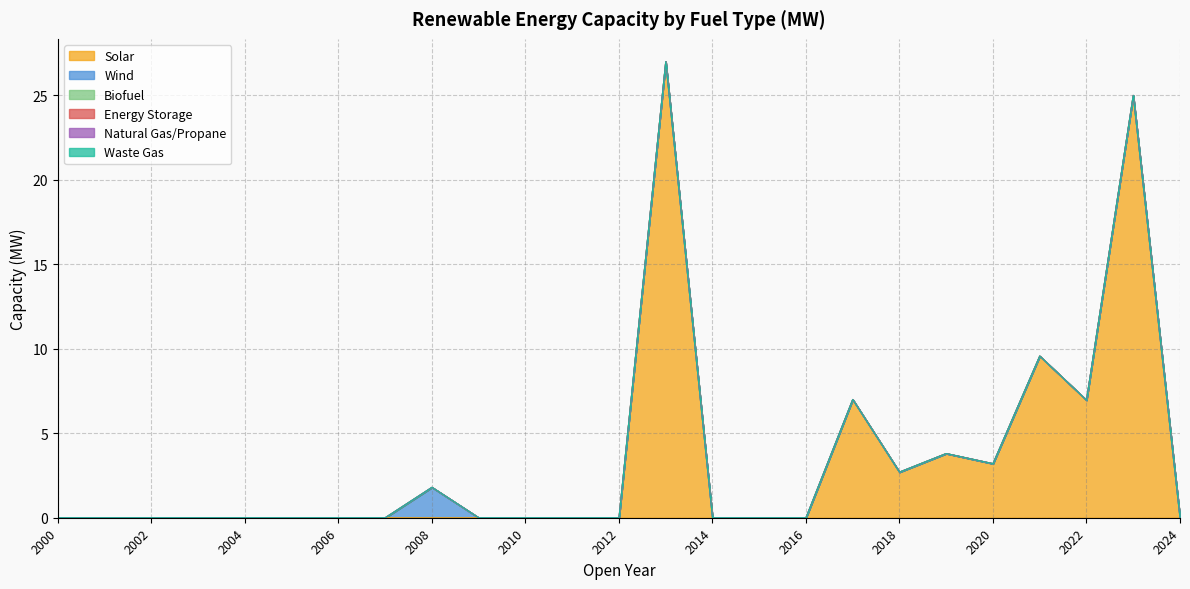

Which category has the lowest value in the Waste Gas series?

2000